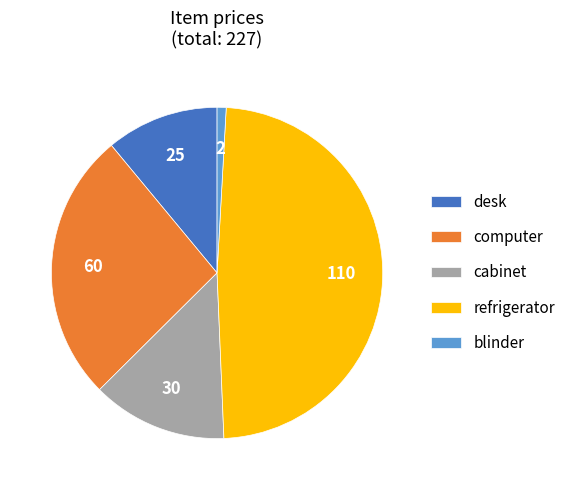

What is the ratio of the value at computer to the value at cabinet?

2.0